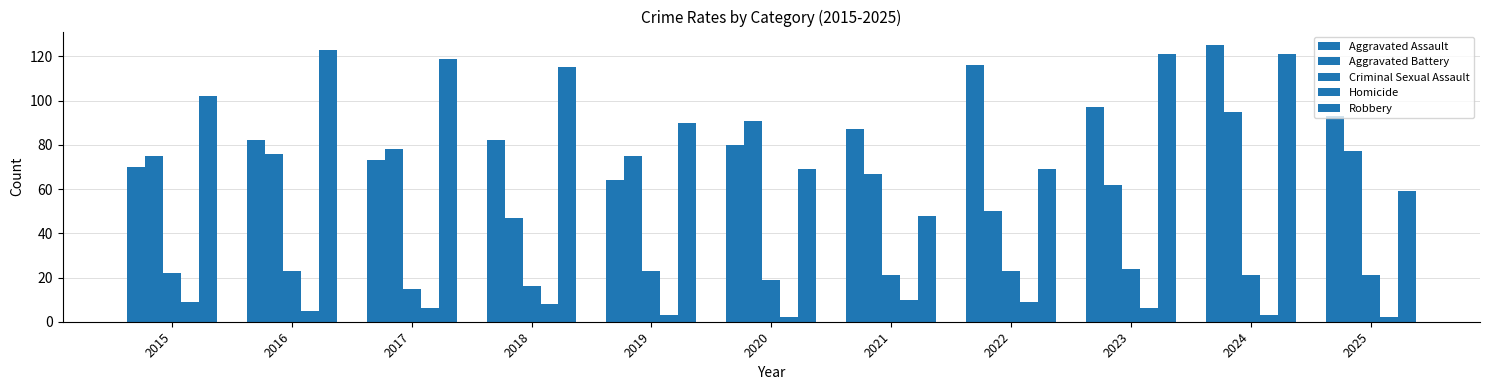

Count the number of data series in this chart.

5